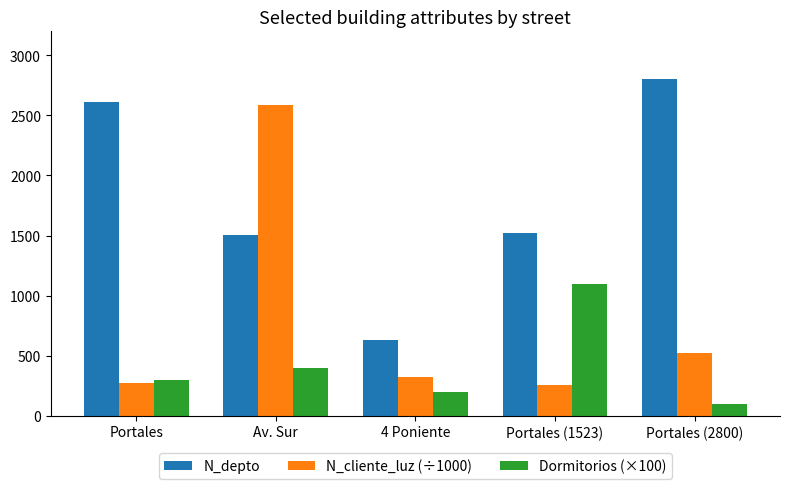

How many distinct data groups are displayed?

3